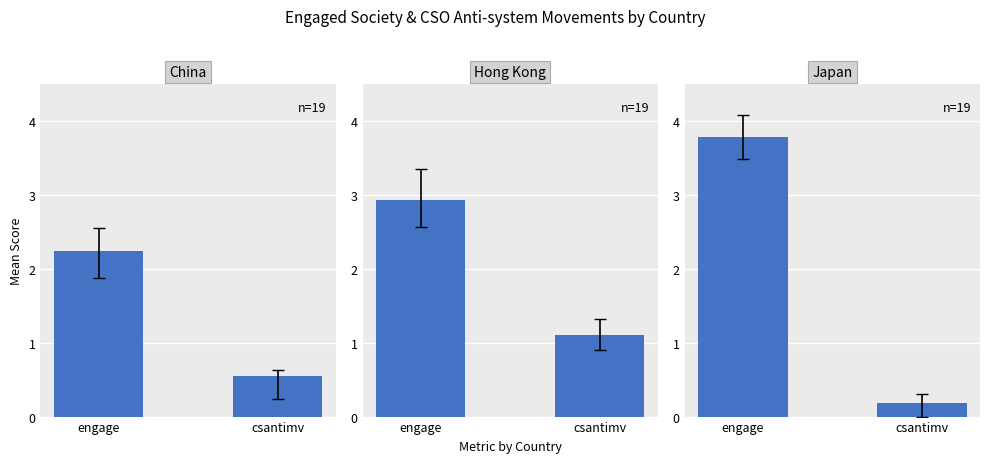

What is the approximate value at csantimv?

0.2